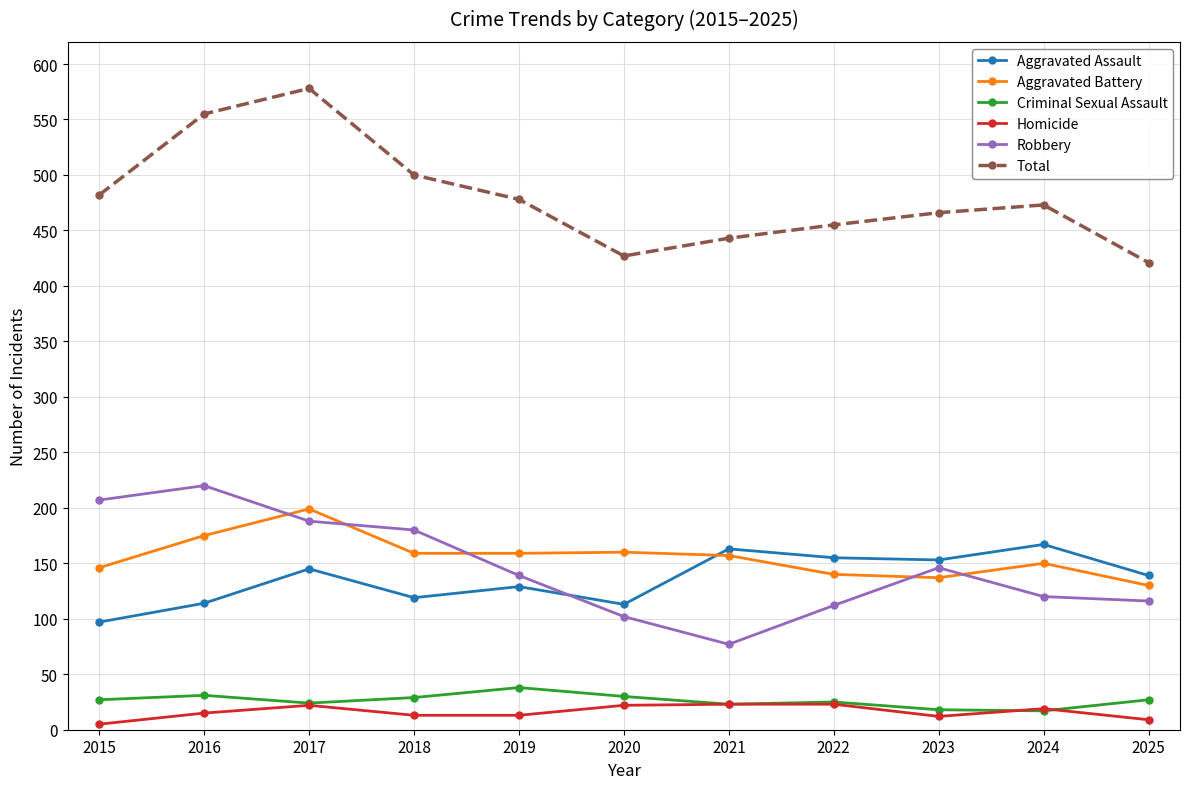

Which series has the largest total across all categories?

Total